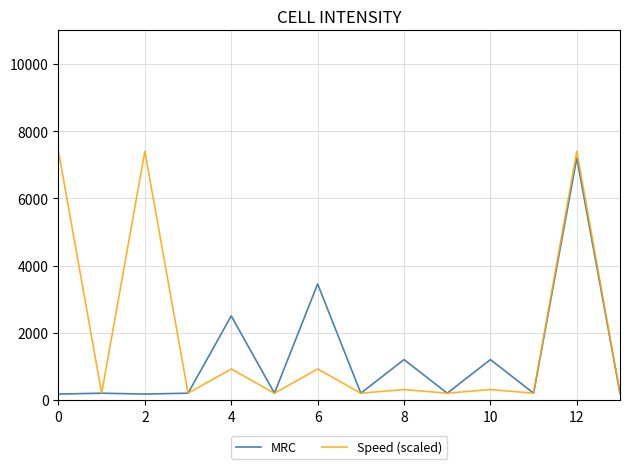

What is the difference between the second highest and second lowest values in the Speed (scaled) series?

7200.0